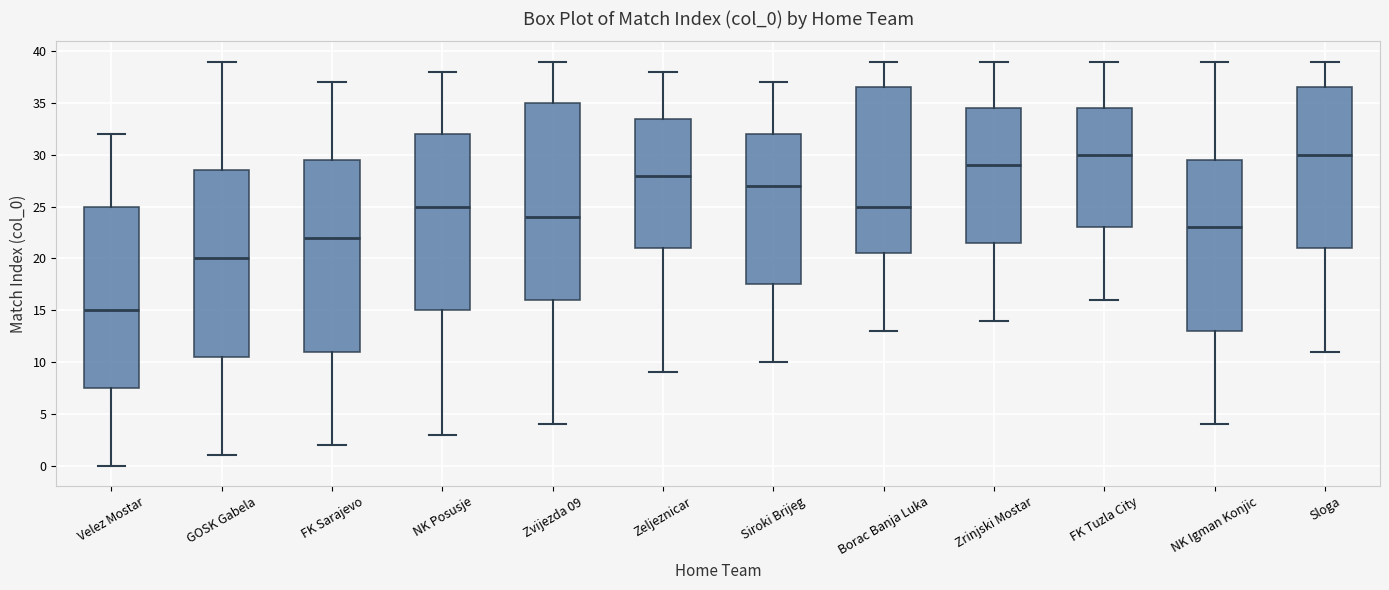

Reading left to right, read every box against the y-axis: the position of its median line, the range the box covers, and the ends of its whiskers. The values are not printed on the chart, so give them approximately, as read against the axis.

Velez Mostar: median 15.0, box 7.5 to 25.0, whiskers 0.0 to 32.0
GOSK Gabela: median 20.0, box 10.5 to 28.5, whiskers 1.0 to 39.0
FK Sarajevo: median 22.0, box 11.0 to 29.5, whiskers 2.0 to 37.0
NK Posusje: median 25.0, box 15.0 to 32.0, whiskers 3.0 to 38.0
Zvijezda 09: median 24.0, box 16.0 to 35.0, whiskers 4.0 to 39.0
Zeljeznicar: median 28.0, box 21.0 to 33.5, whiskers 9.0 to 38.0
Siroki Brijeg: median 27.0, box 17.5 to 32.0, whiskers 10.0 to 37.0
Borac Banja Luka: median 25.0, box 20.5 to 36.5, whiskers 13.0 to 39.0
Zrinjski Mostar: median 29.0, box 21.5 to 34.5, whiskers 14.0 to 39.0
FK Tuzla City: median 30.0, box 23.0 to 34.5, whiskers 16.0 to 39.0
NK Igman Konjic: median 23.0, box 13.0 to 29.5, whiskers 4.0 to 39.0
Sloga: median 30.0, box 21.0 to 36.5, whiskers 11.0 to 39.0